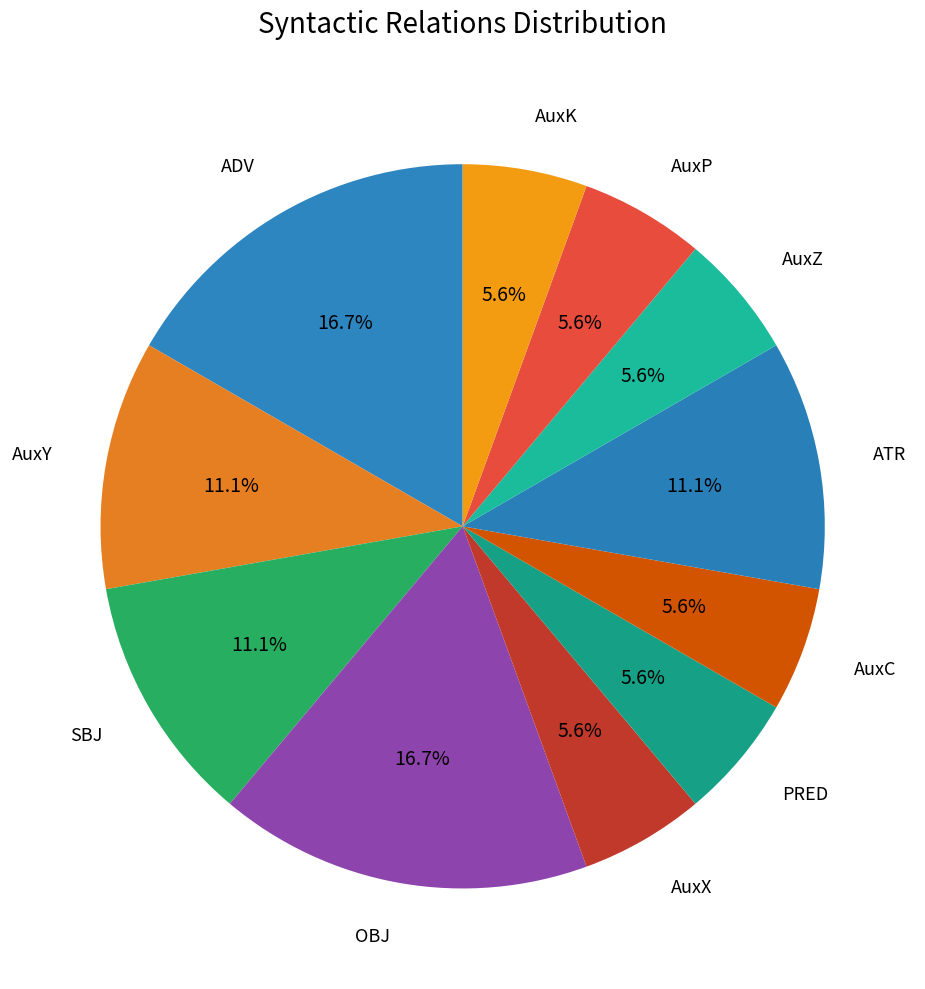

The OBJ slice represents 17% of the pie. True or false?

True